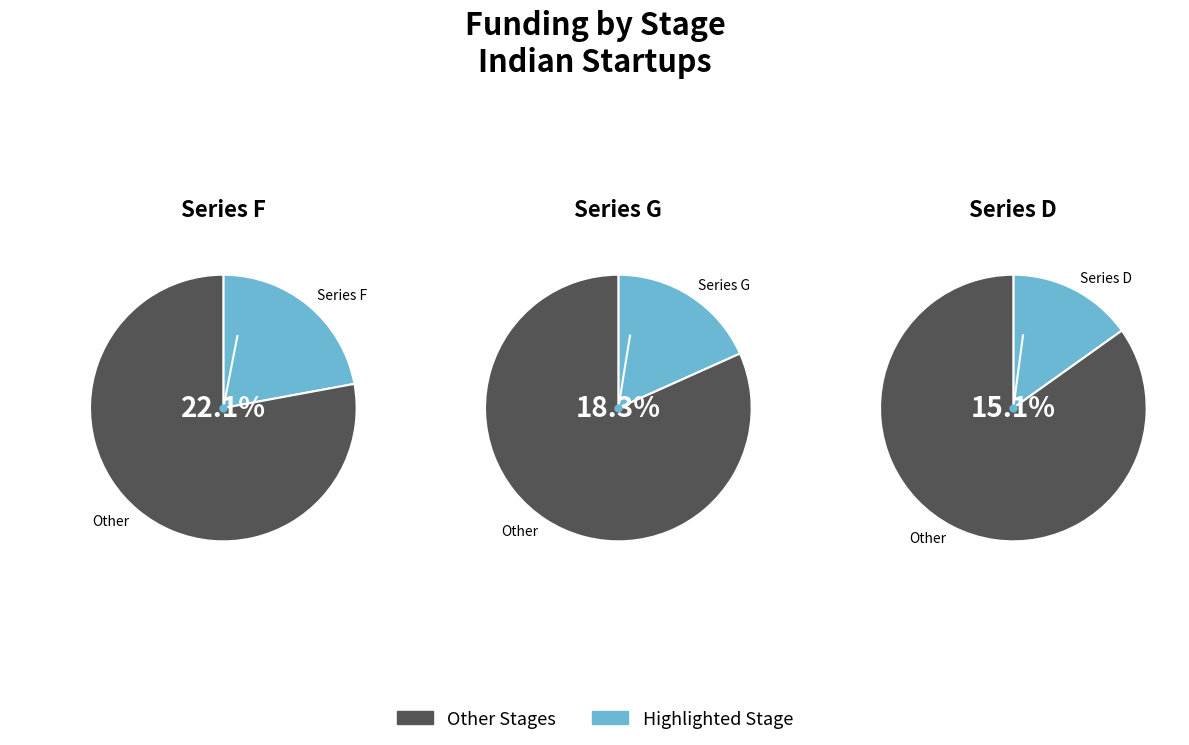

Which category has the biggest portion of the pie?

Series F